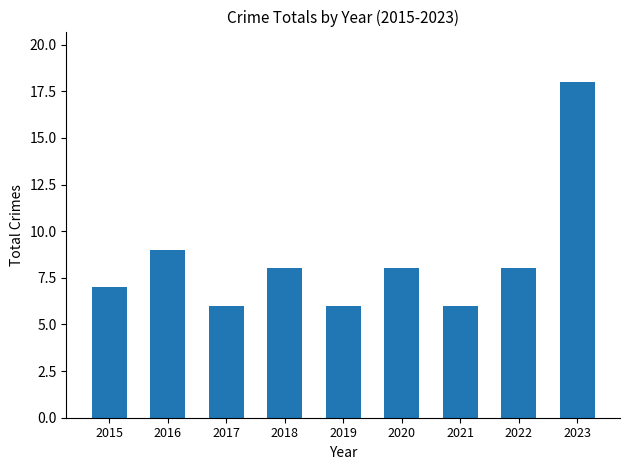

Where is the data nearest to the value 12?

2016